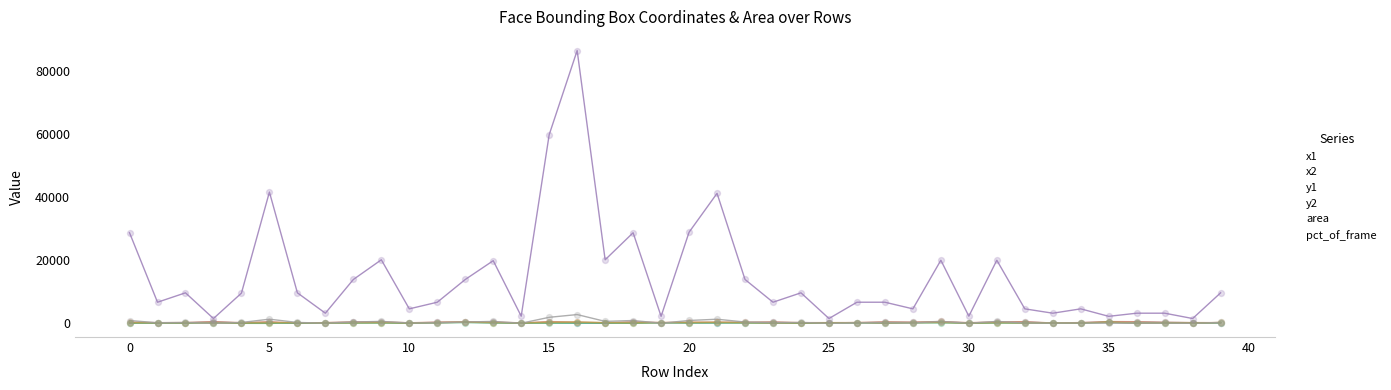

What are all the series names shown in the legend?

x1, x2, y1, y2, area, pct_of_frame